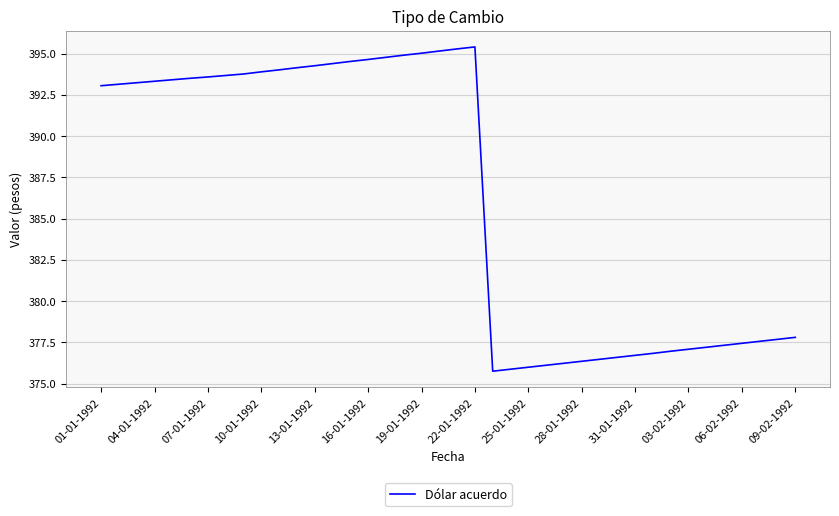

What is the difference between the maximum and second lowest values?

19.5